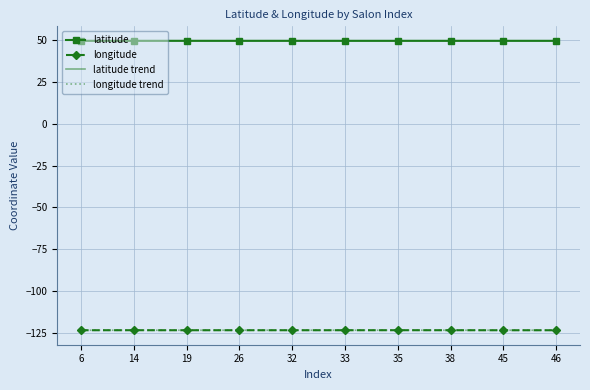

What is the difference between the highest and lowest values at 19?

172.4